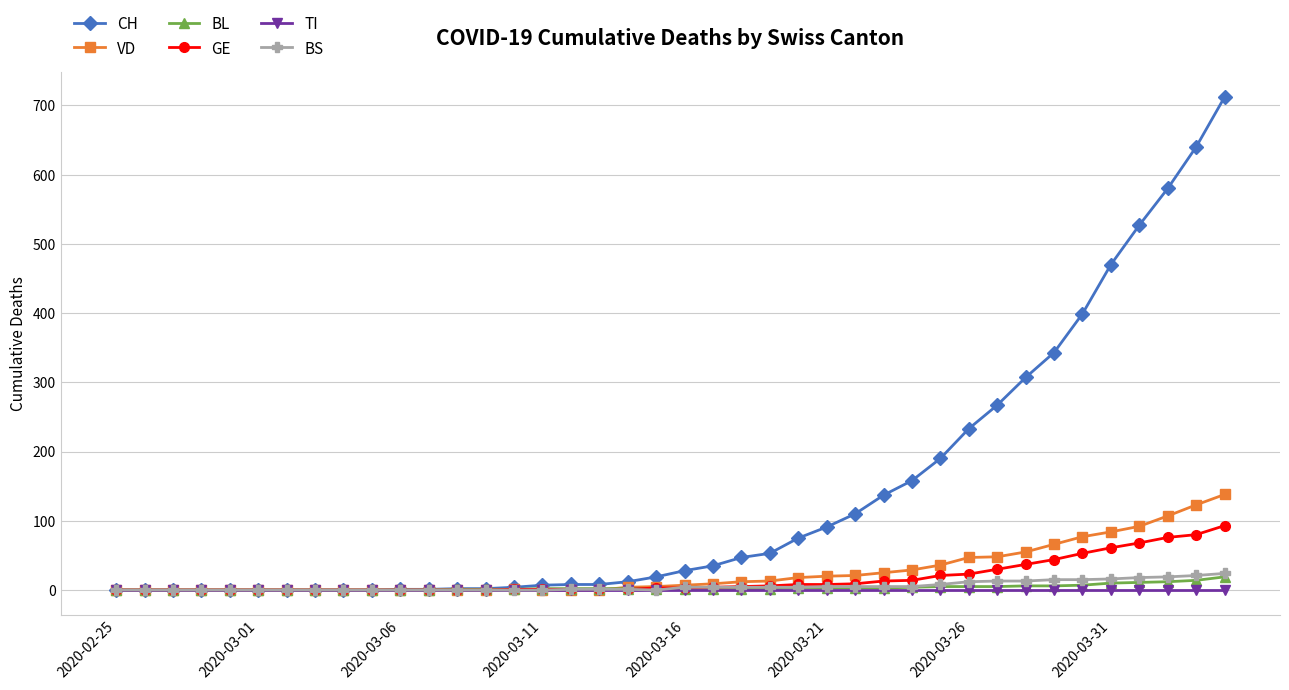

Does the chart display data point markers on the line(s)?

Yes